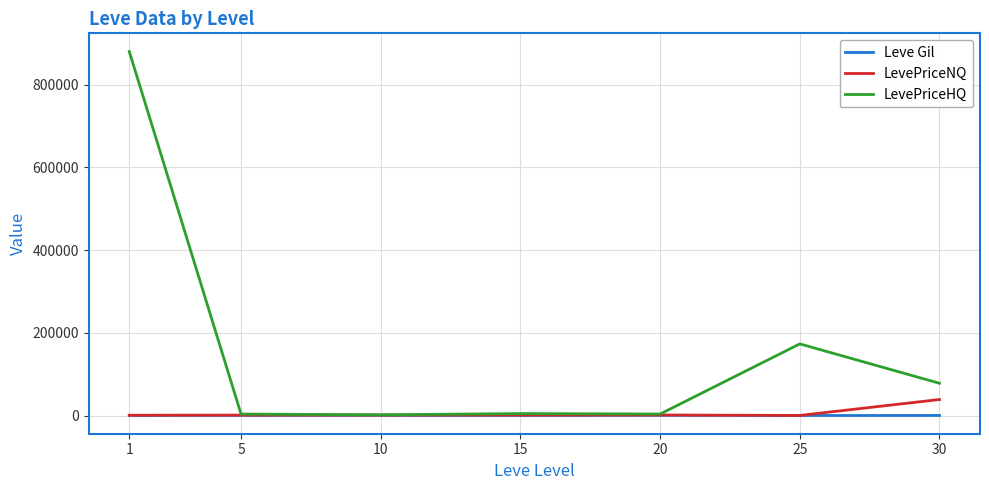

Count the number of data series in this chart.

3